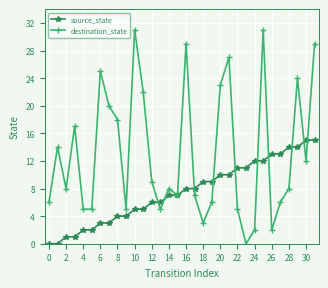

Which series has the widest spread of values?

destination_state